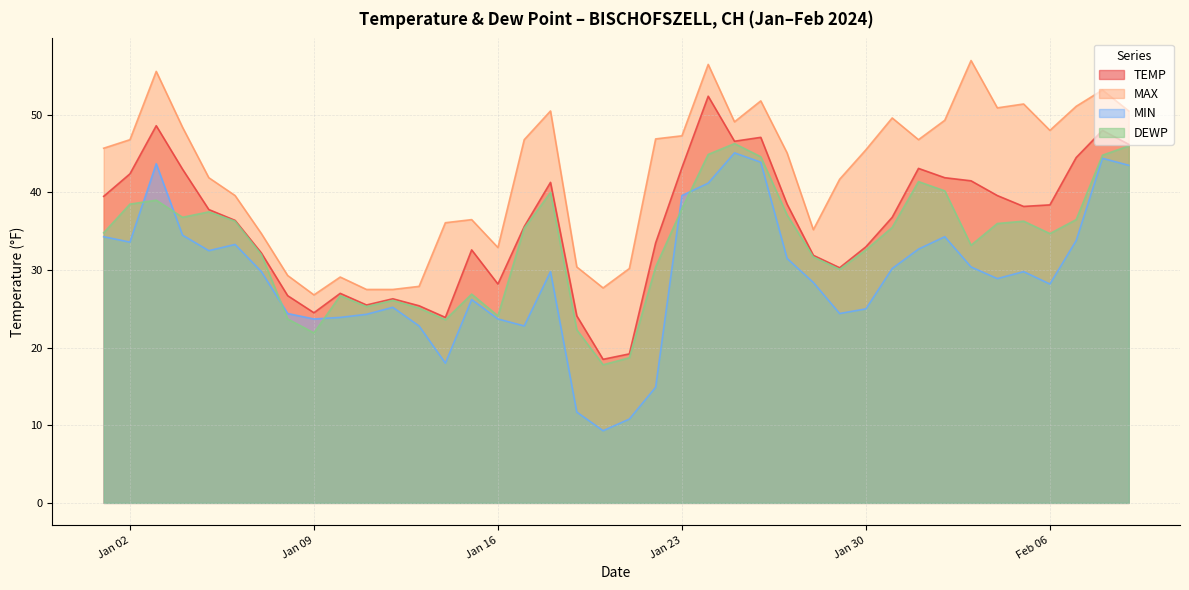

What value does the MIN series have at 2024-01-28?

28.4